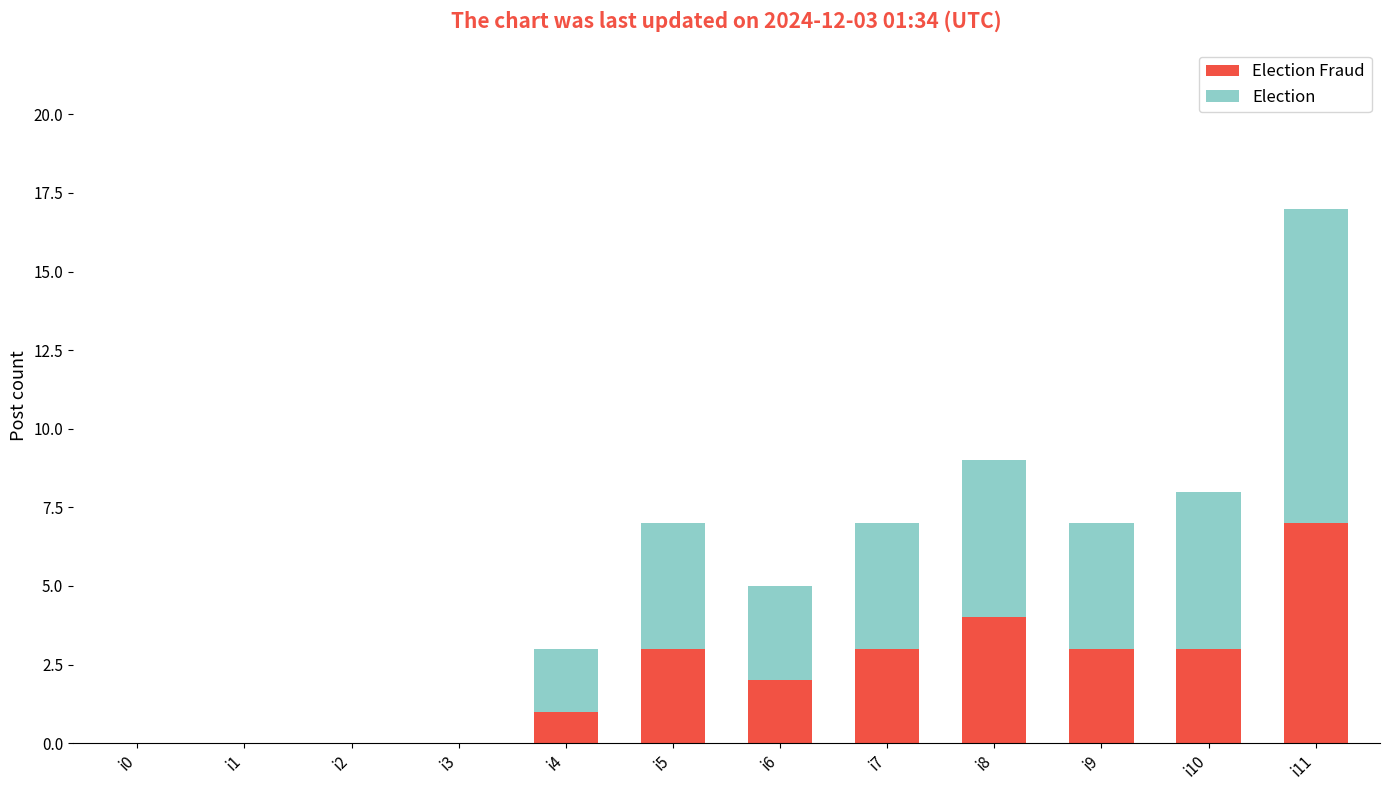

At which category is the sum across all series the highest?

i11